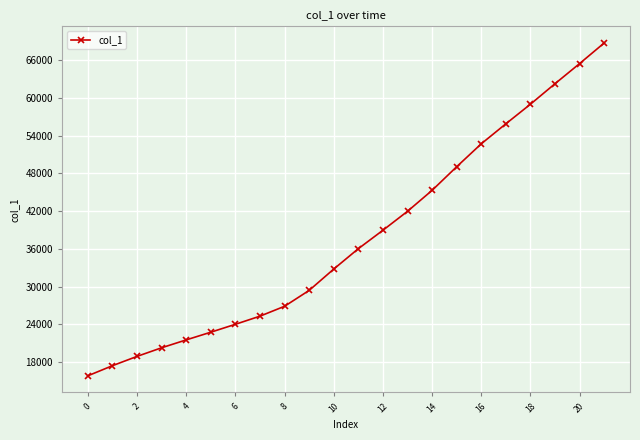

What is the value of the 15th point from the left?

45305.5